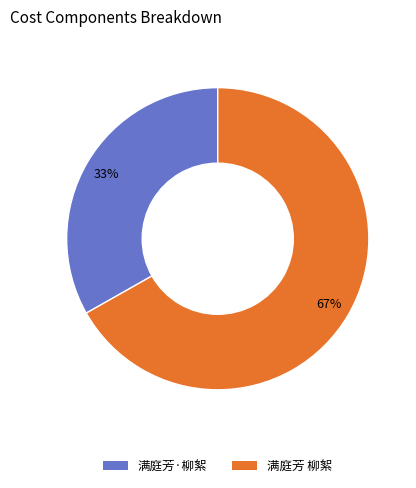

Is 满庭芳·柳絮 the majority of the pie?

No